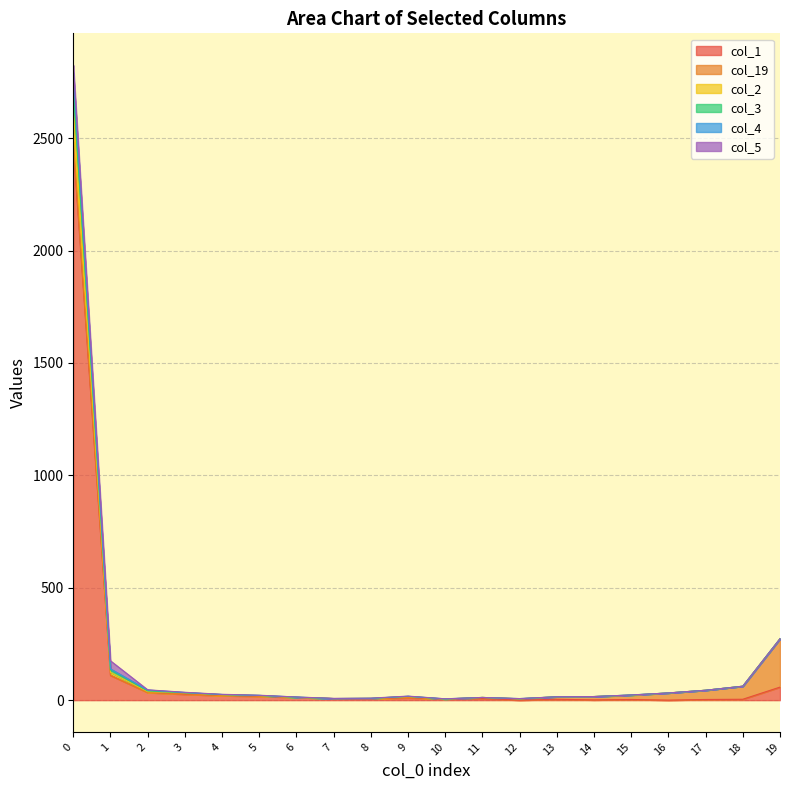

What is the value of the col_1 point at the 5th from the left?

20